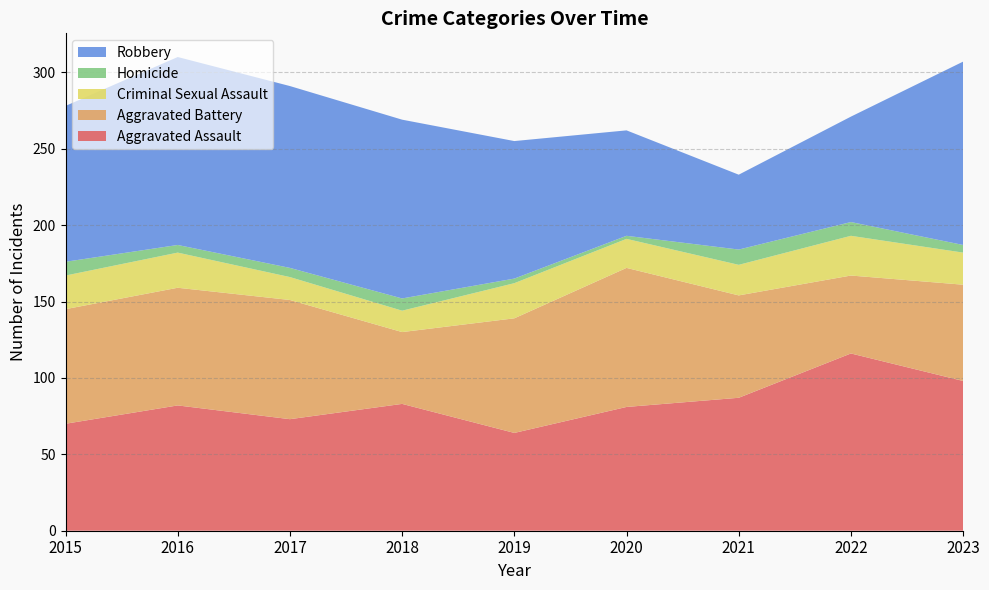

Reading left to right, list all the values displayed in this chart.

Aggravated Assault: 2015=70	2016=82	2017=73	2018=83	2019=64	2020=81	2021=87	2022=116	2023=98
Aggravated Battery: 2015=75	2016=77	2017=78	2018=47	2019=75	2020=91	2021=67	2022=51	2023=63
Criminal Sexual Assault: 2015=22	2016=23	2017=15	2018=14	2019=23	2020=19	2021=20	2022=26	2023=21
Homicide: 2015=9	2016=5	2017=6	2018=8	2019=3	2020=2	2021=10	2022=9	2023=5
Robbery: 2015=102	2016=123	2017=119	2018=117	2019=90	2020=69	2021=49	2022=69	2023=120